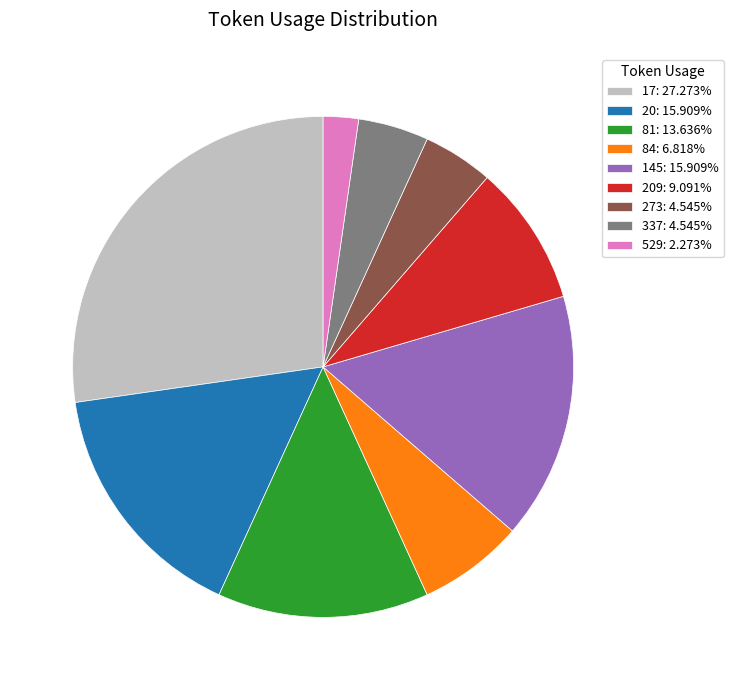

Does 17: 27.273% account for over 50% of the chart?

No